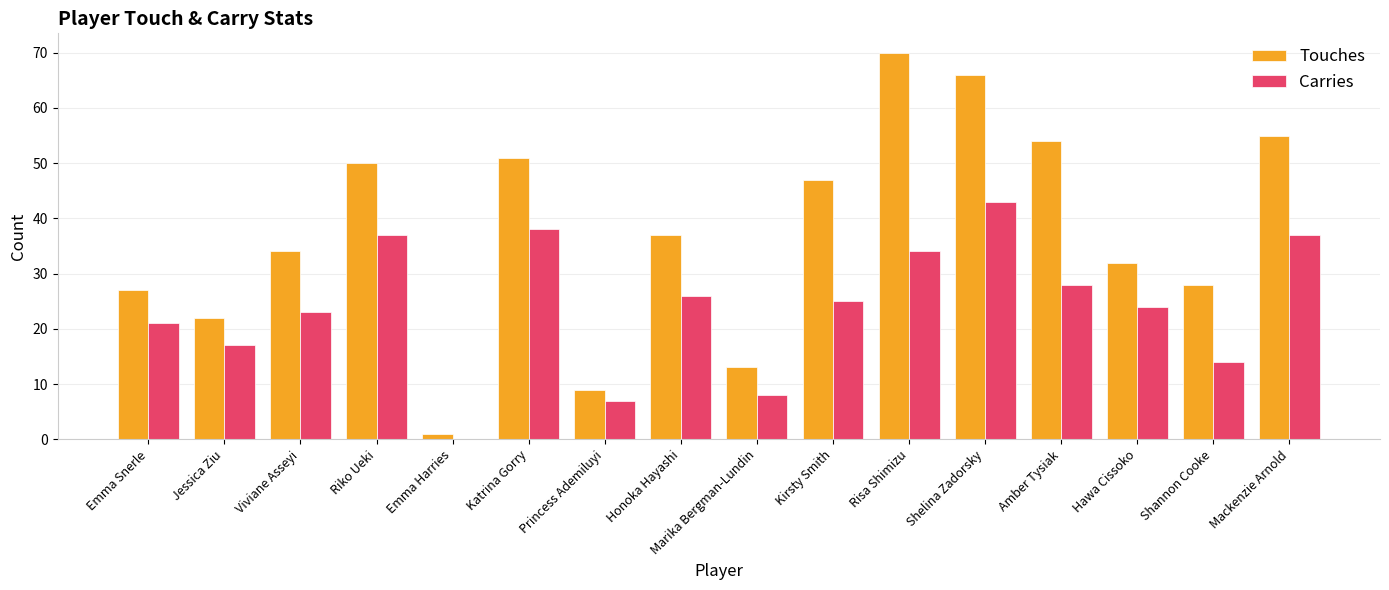

Is it true that Carries equals 41 at Viviane Asseyi?

False